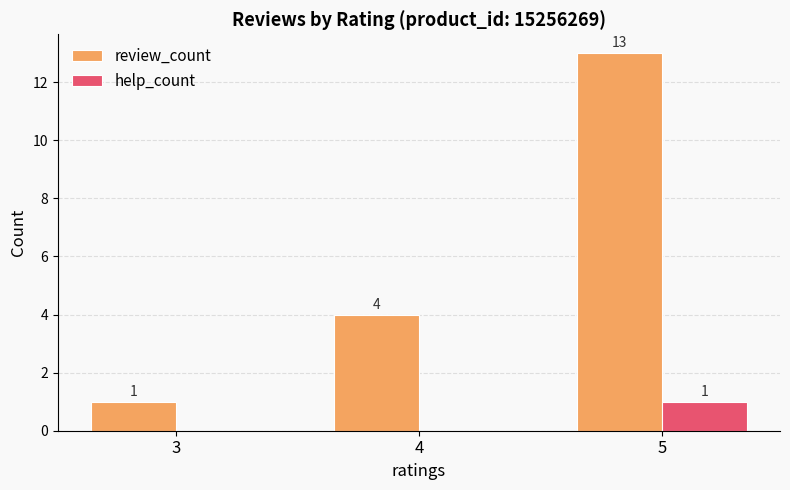

What is the sum of all help_count values?

1